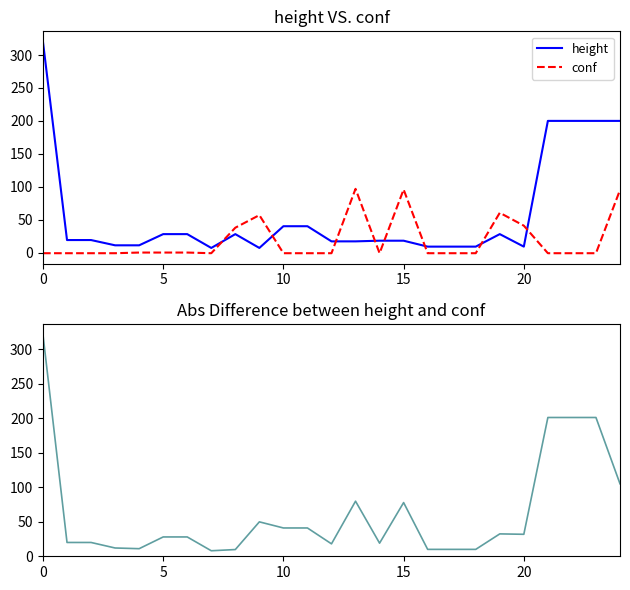

How many intersections are there between conf and height?

8